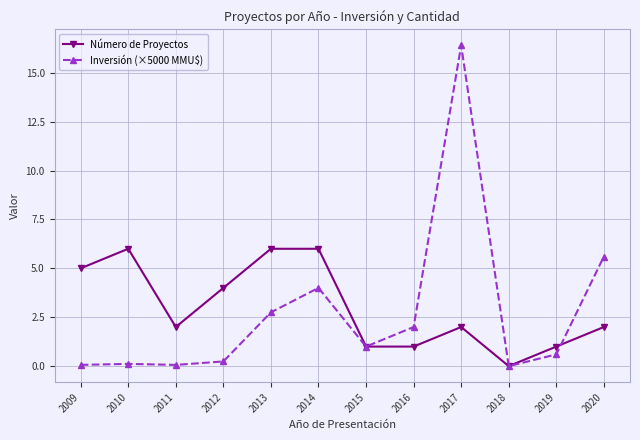

How many data points in Inversión (×5000 MMU$) are less than 1?

6